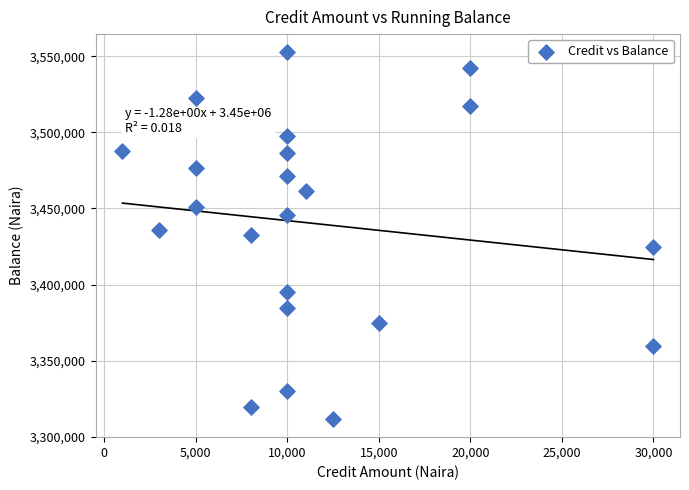

What is the range of X values (max minus min)?

29000.0